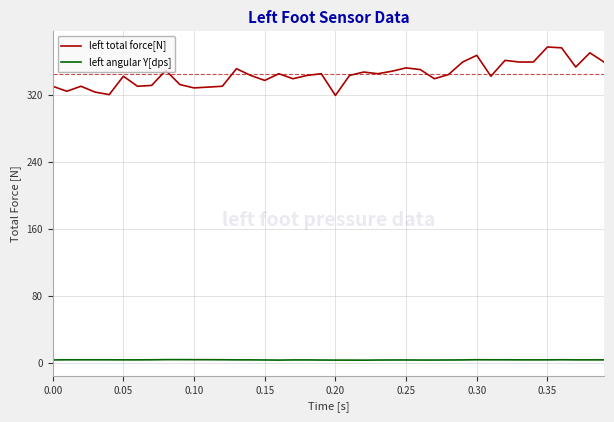

List the series in order of their peak value, highest first.

left total force[N], left angular Y[dps]